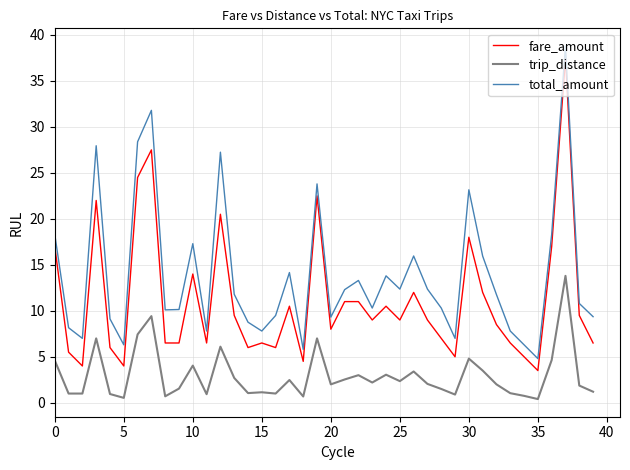

Rank the series by their average value, from highest to lowest.

total_amount, fare_amount, trip_distance